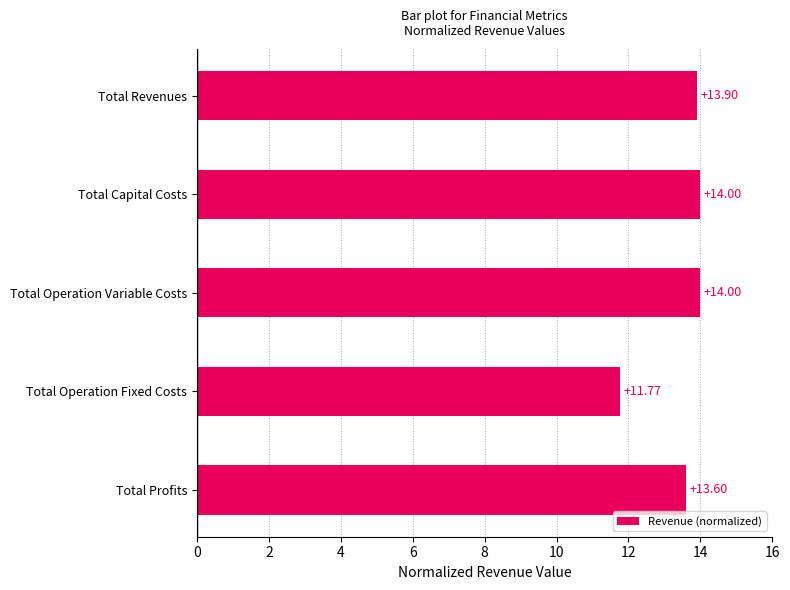

What is the label of the 2nd bar from the top?

Total Capital Costs